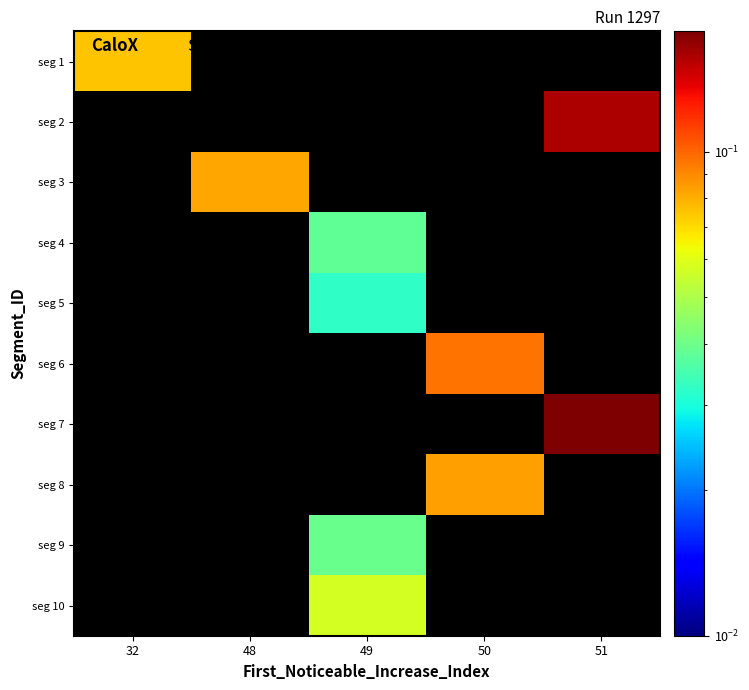

How many positive values does the seg 2 series have?

1